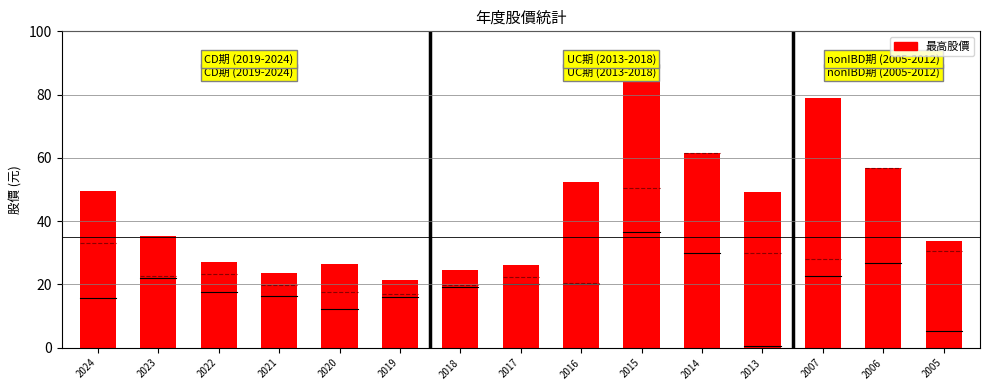

What is the total value across all series at 2007?

129.7